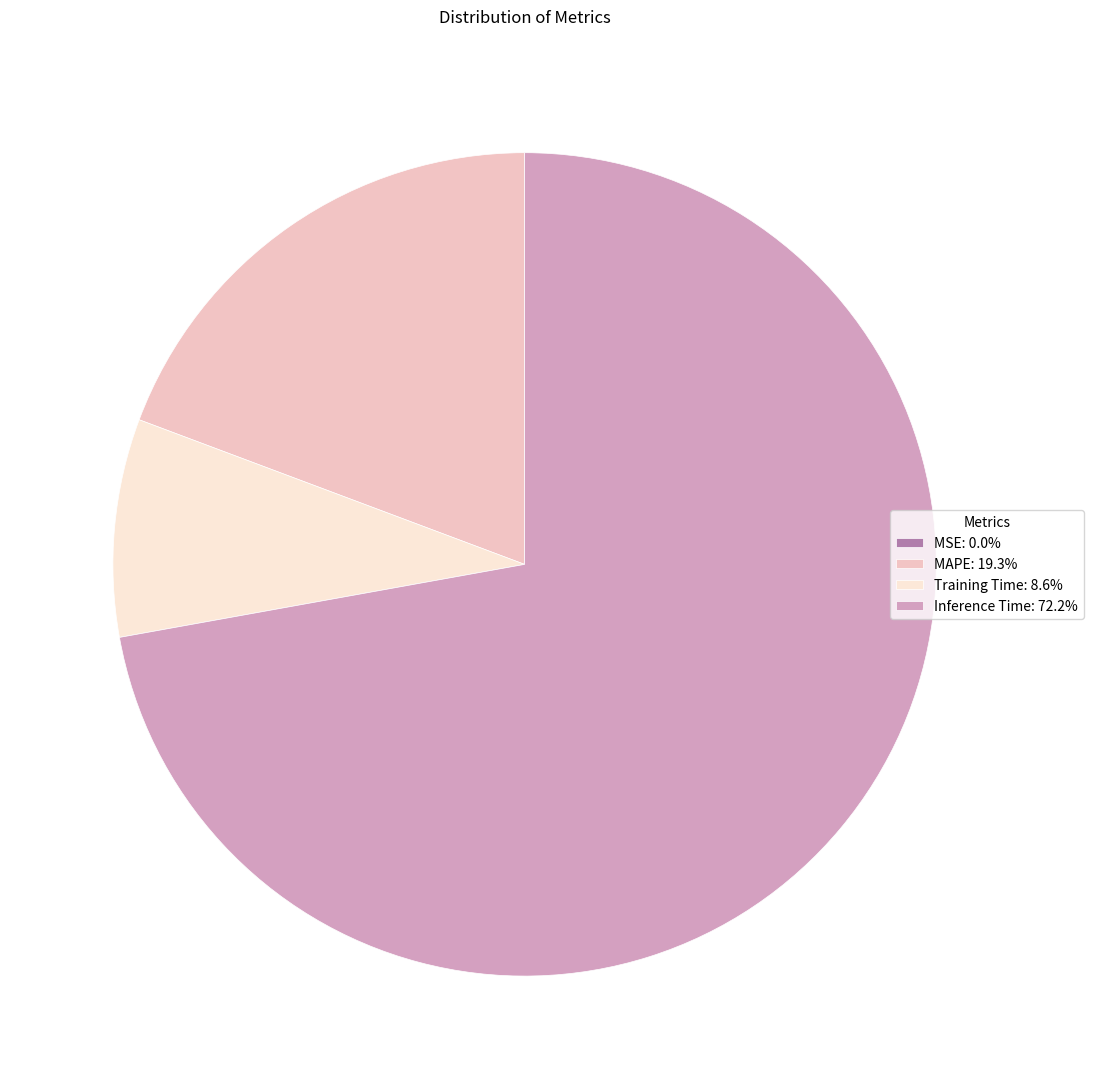

Is there a majority slice in this chart?

Yes